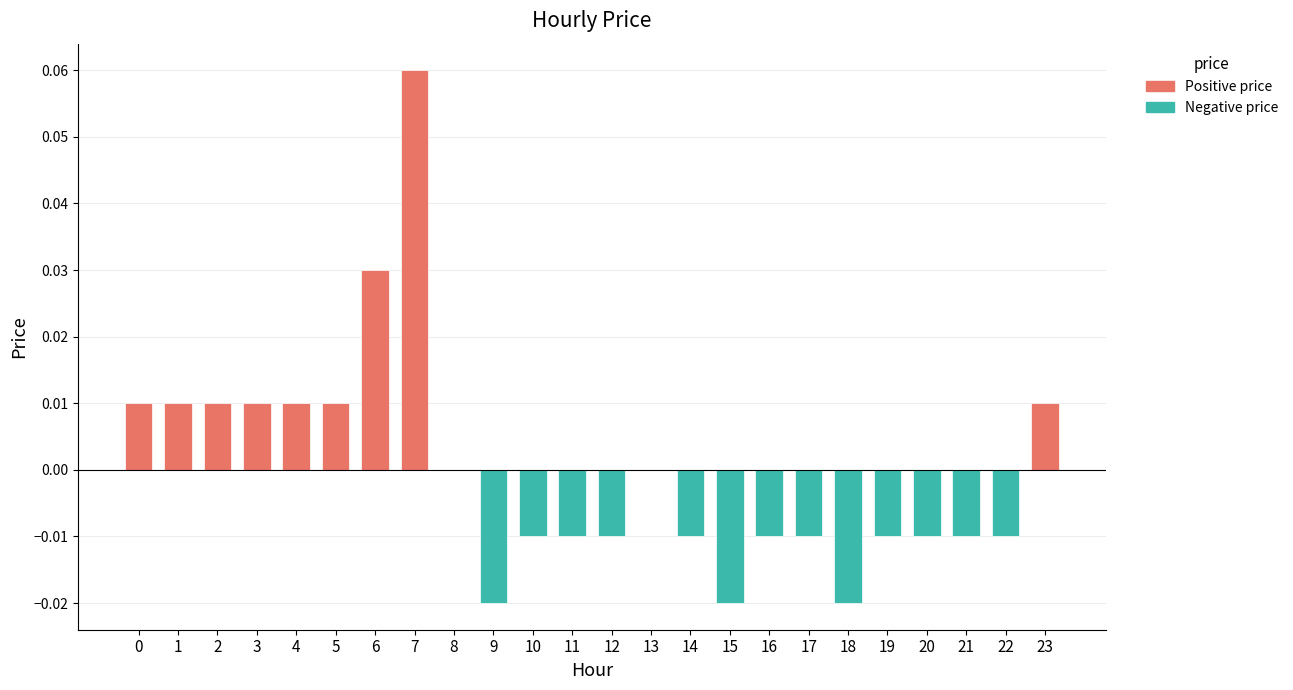

Which has a higher value, 16 or 3?

3